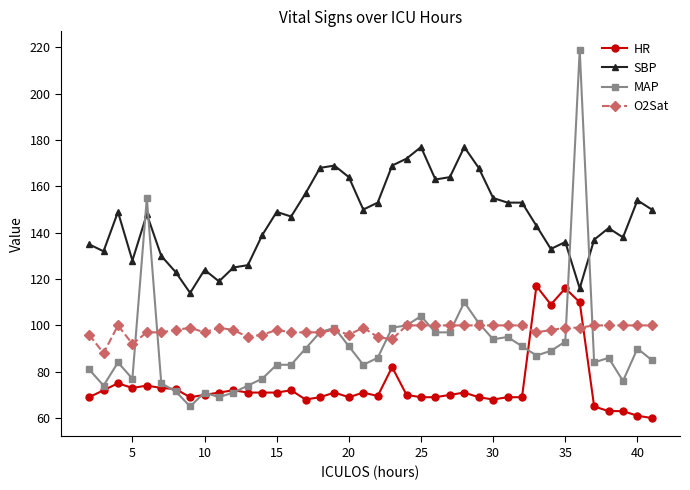

List the series in order of their peak value, lowest first.

O2Sat, HR, SBP, MAP